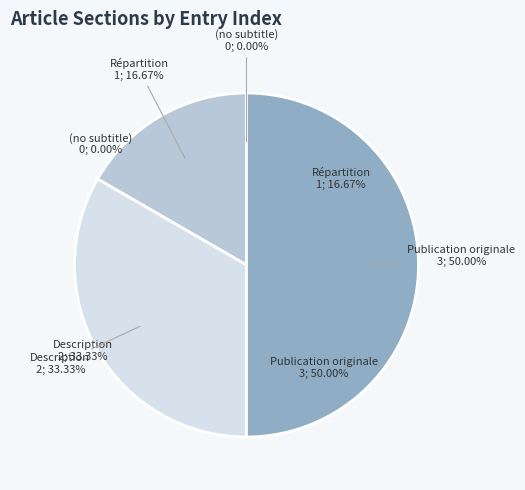

Combined, do Publication originale and (no subtitle) account for over 50%?

No